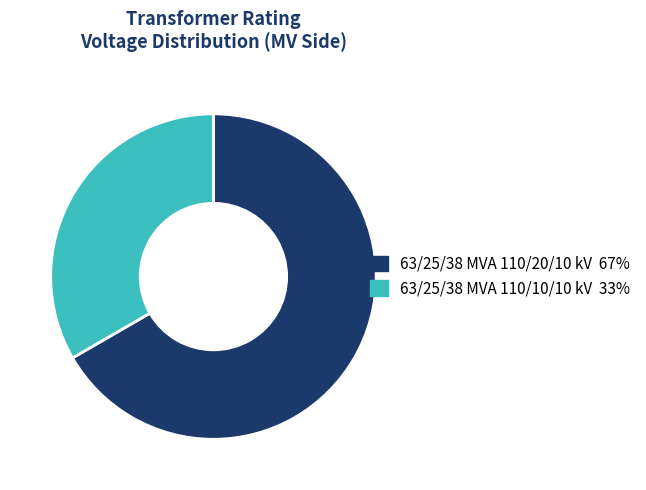

Do 63/25/38 MVA 110/20/10 kV and 63/25/38 MVA 110/10/10 kV together represent more than half of the pie?

Yes